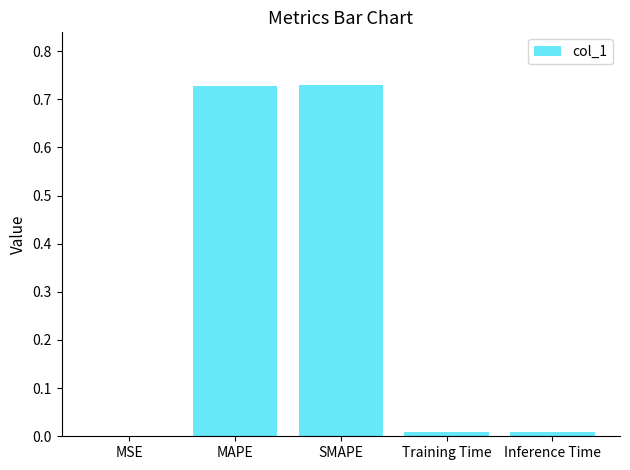

Which has a higher value, SMAPE or Training Time?

SMAPE